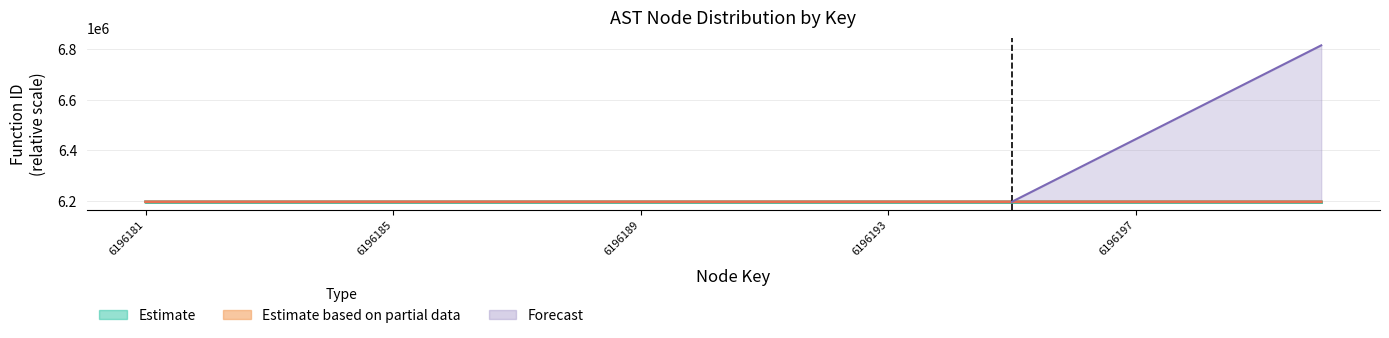

What is the total value across all series at 6196192?

12392394